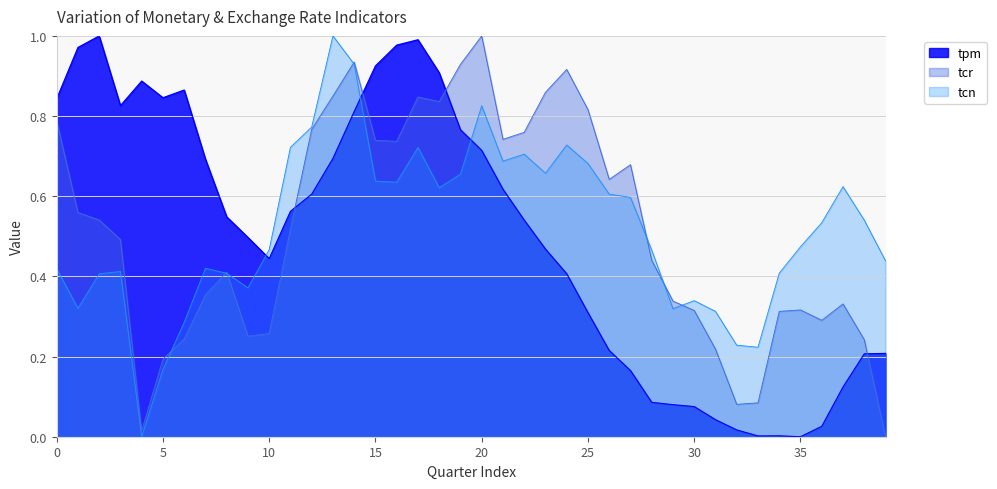

The tpm series shows 0.5 at 20. True or false?

False